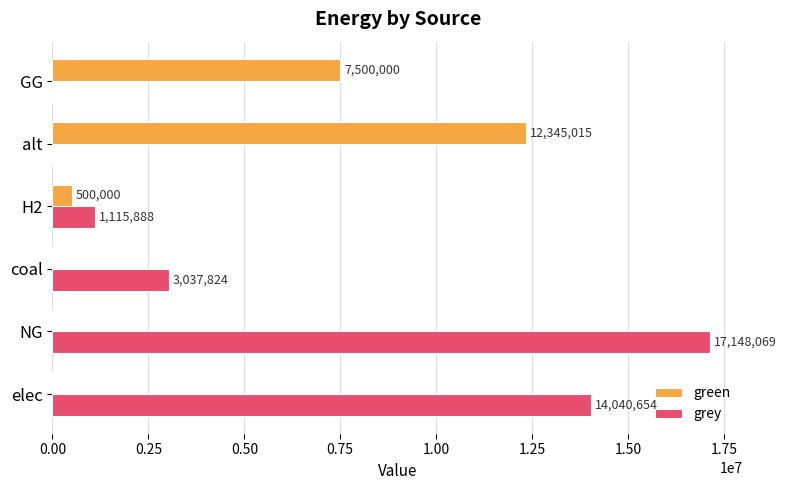

What are all the series names shown in the legend?

green, grey